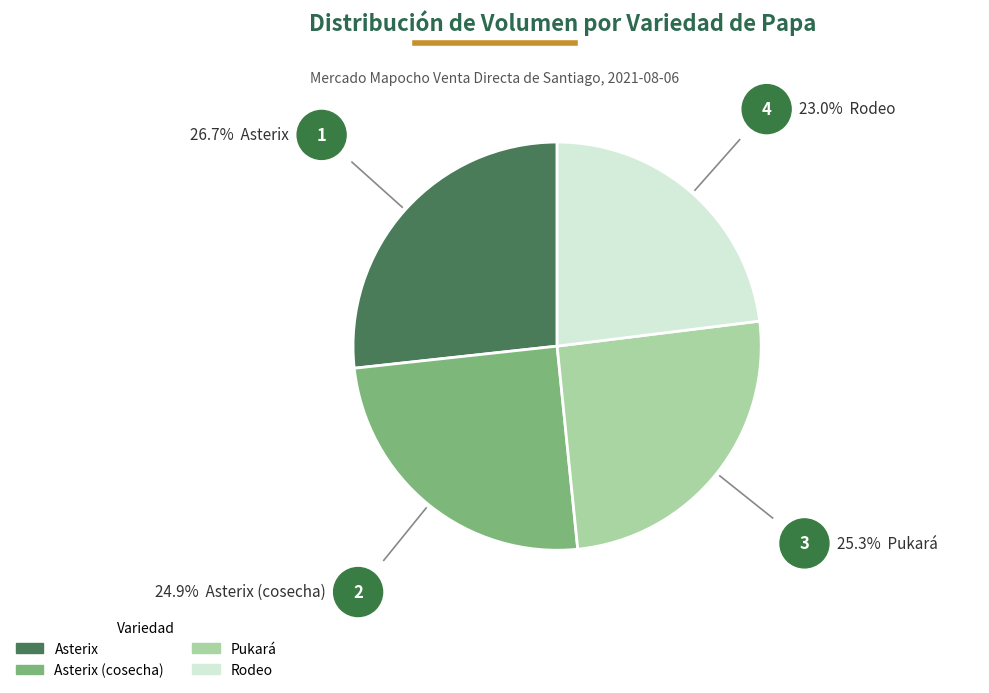

Does Asterix represent more than half of the total?

No